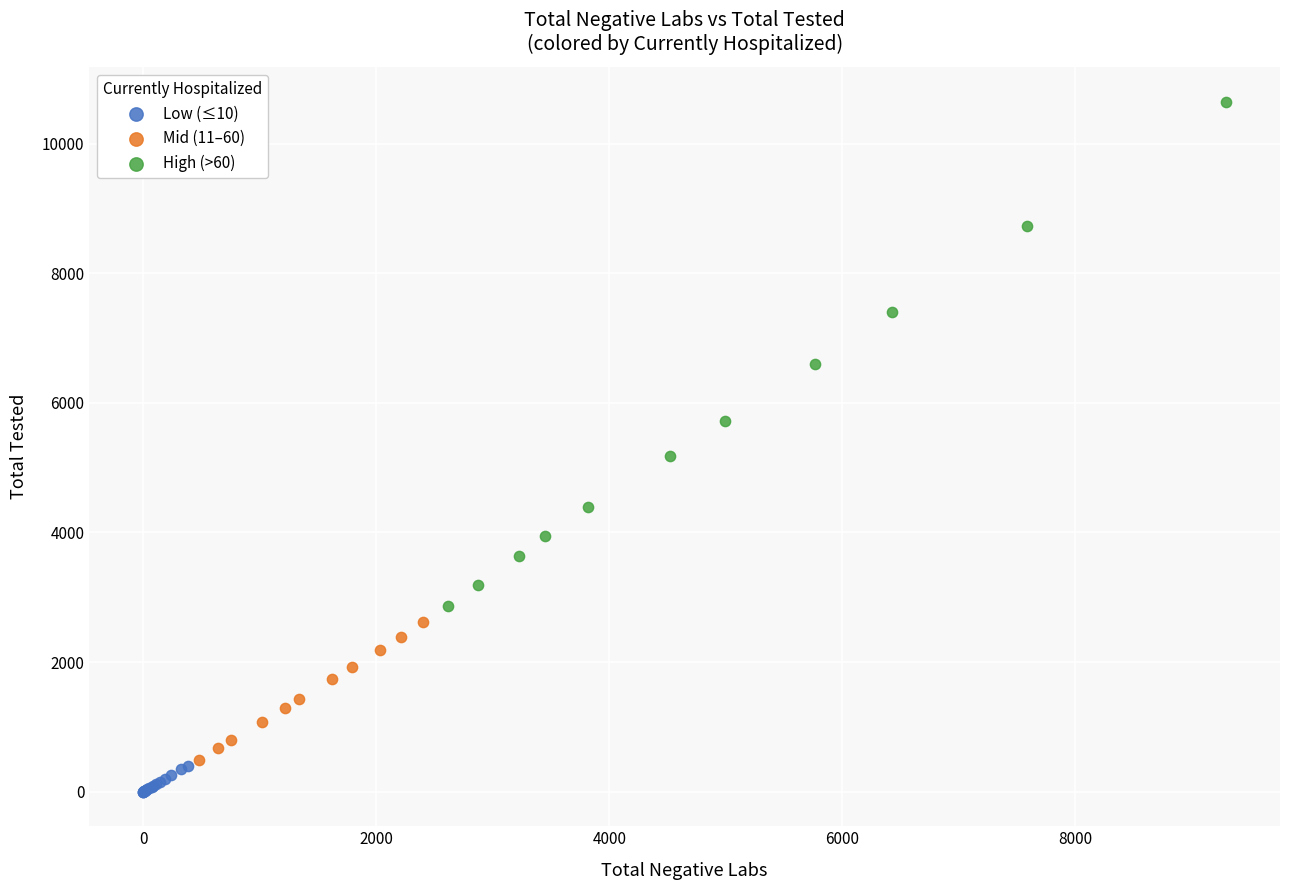

Which series reaches the minimum Y coordinate?

Low (≤10)